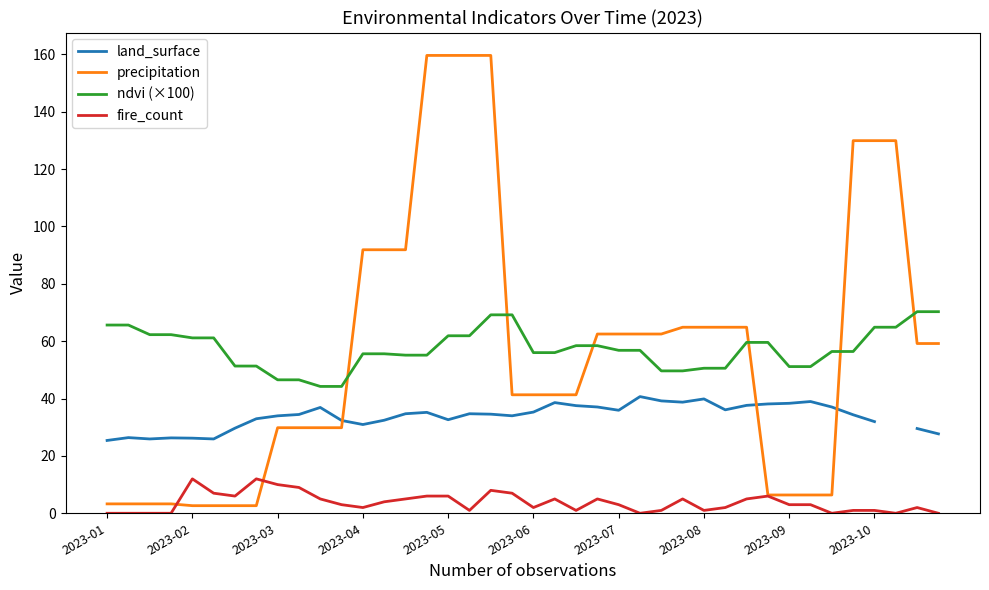

True or false: fire_count and ndvi (×100) intersect in this chart.

False